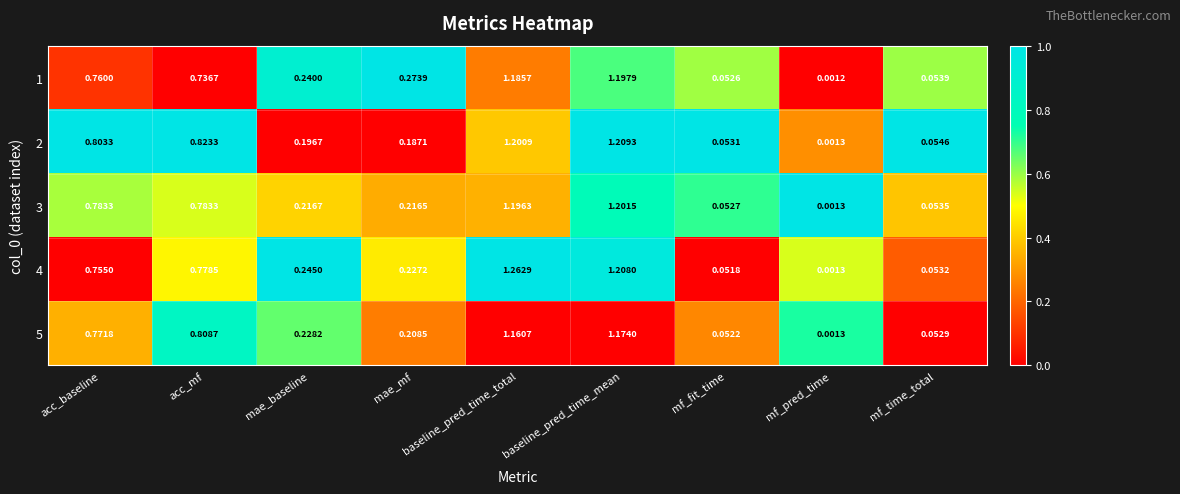

Is the value of 4 at acc_mf greater than the value of 5 at acc_baseline?

Yes